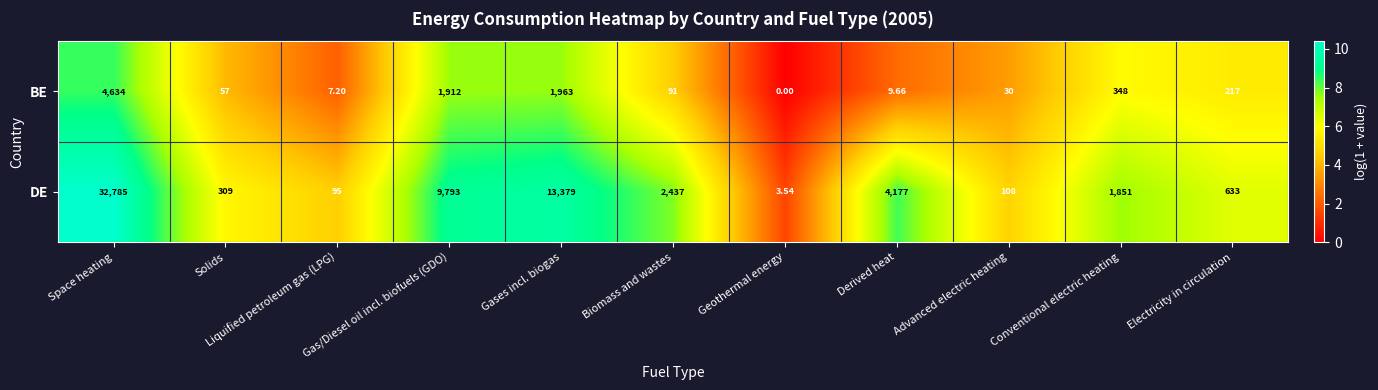

Which series has the widest spread of values?

DE